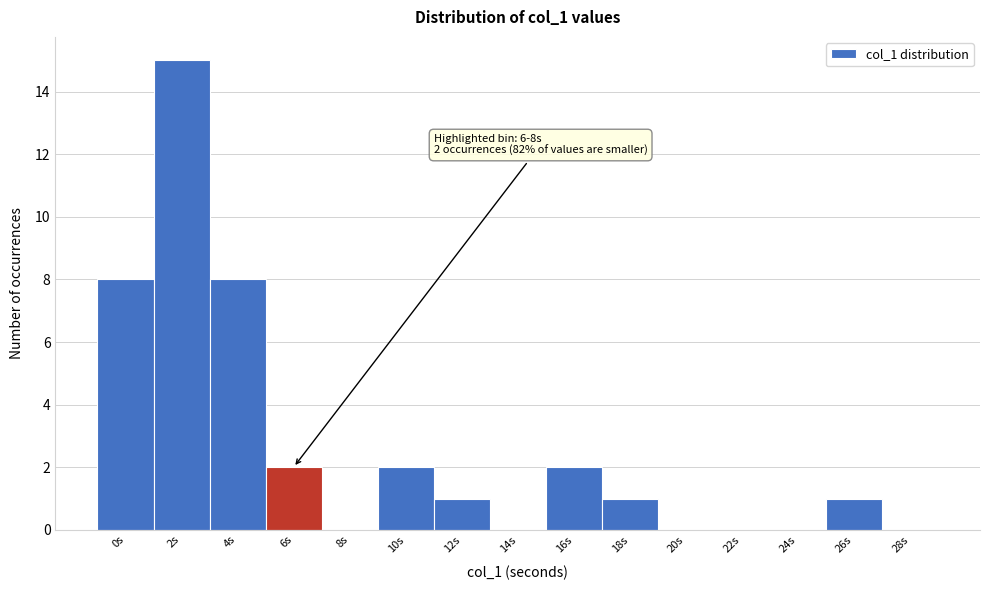

Reading left to right, list all the values displayed in this chart.

0s=8	2s=15	4s=8	6s=2	8s=0	10s=2	12s=1	14s=0	16s=2	18s=1	20s=0	22s=0	24s=0	26s=1	28s=0